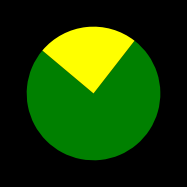

Is there a majority slice in this chart?

Yes